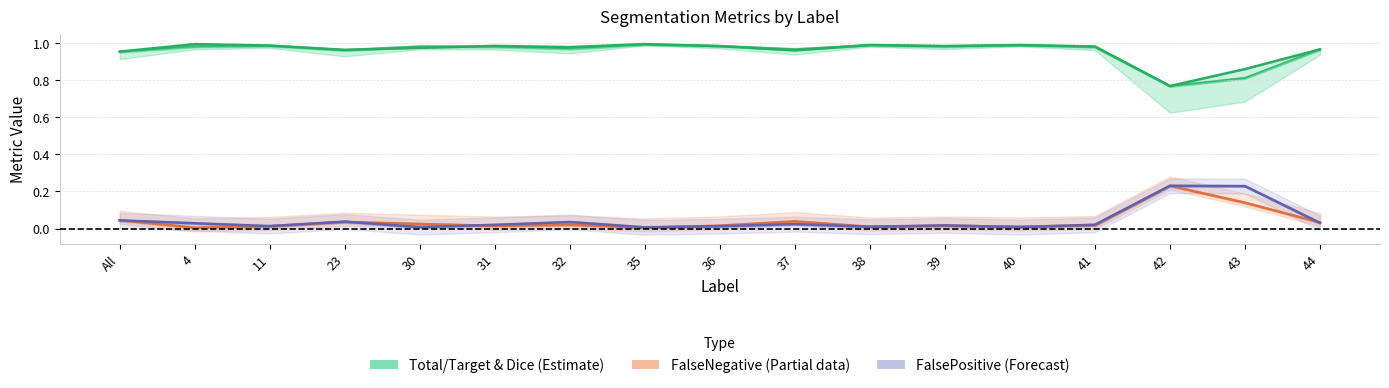

What is the difference between the highest and lowest values at 37?

0.9